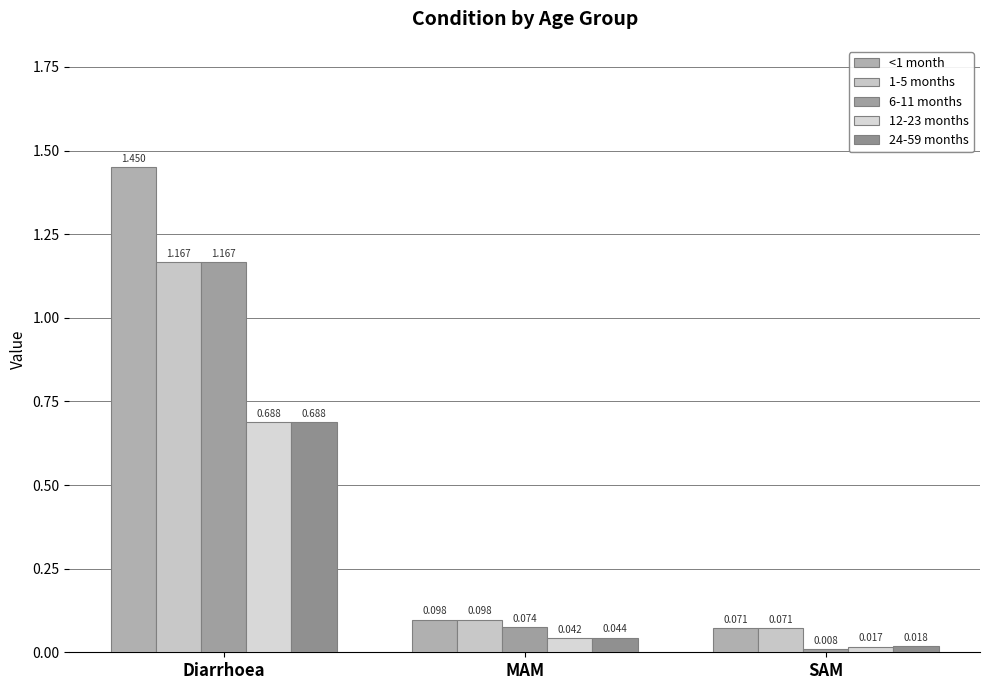

The 1-5 months series shows 0.1 at SAM. True or false?

True